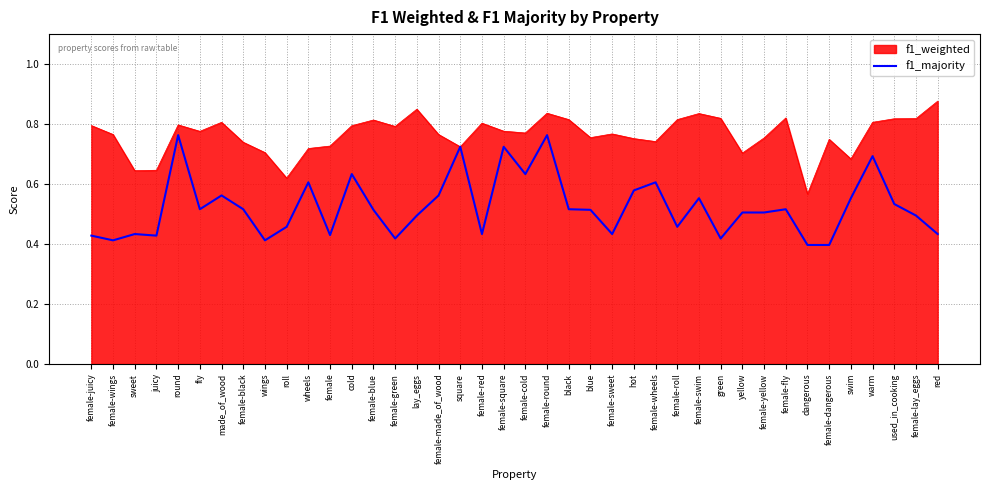

Which label corresponds to the largest value in the chart?

red